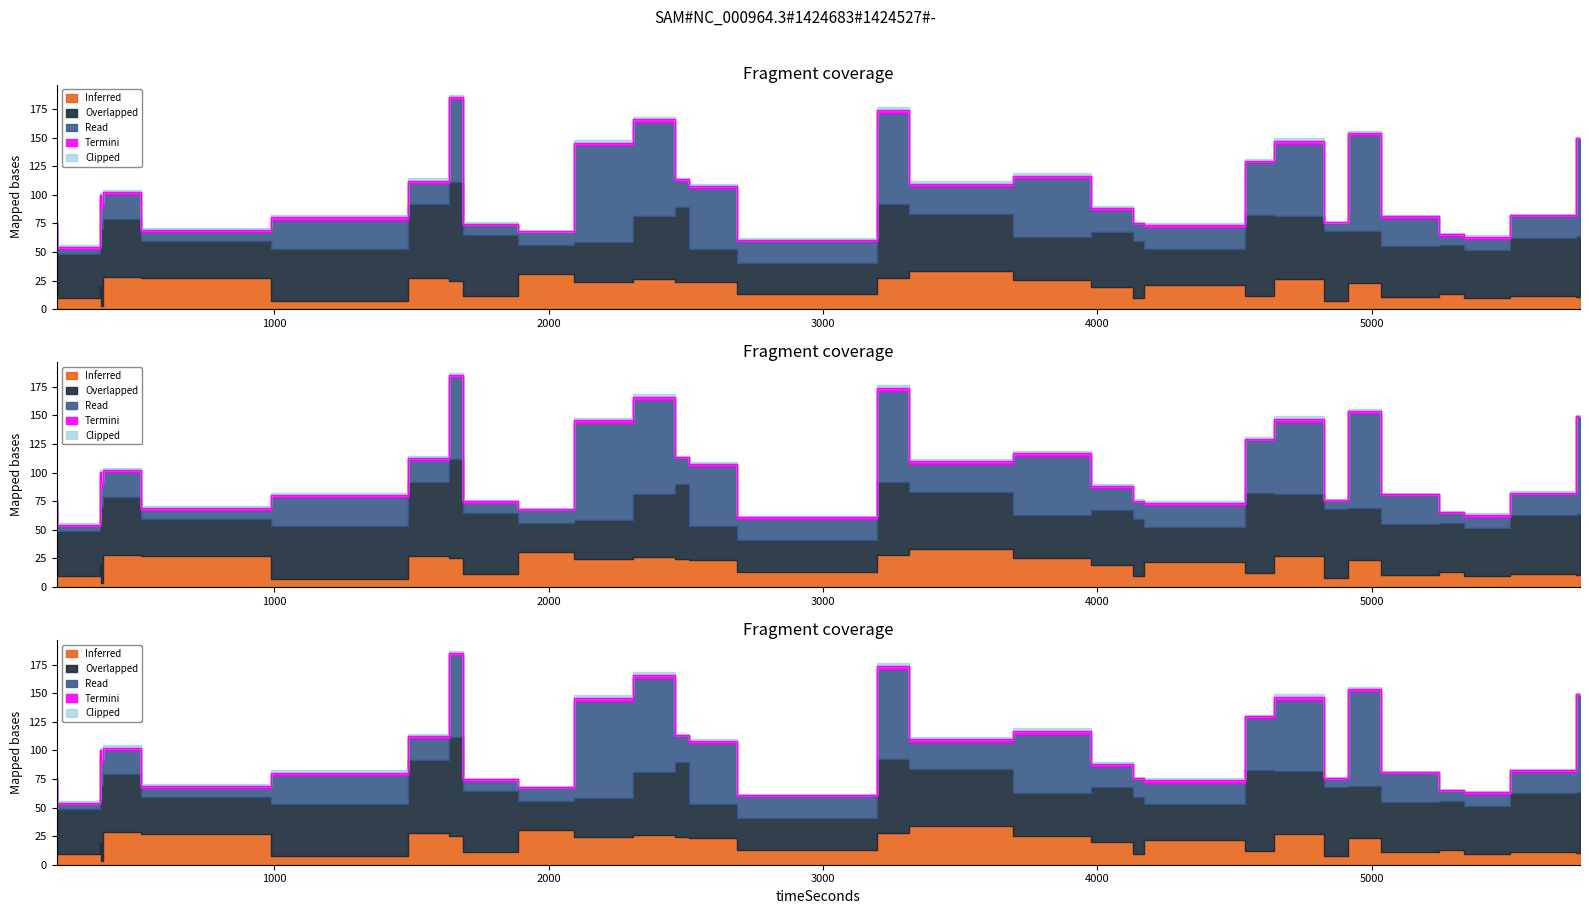

What is the average value of the Clipped series?

1.6